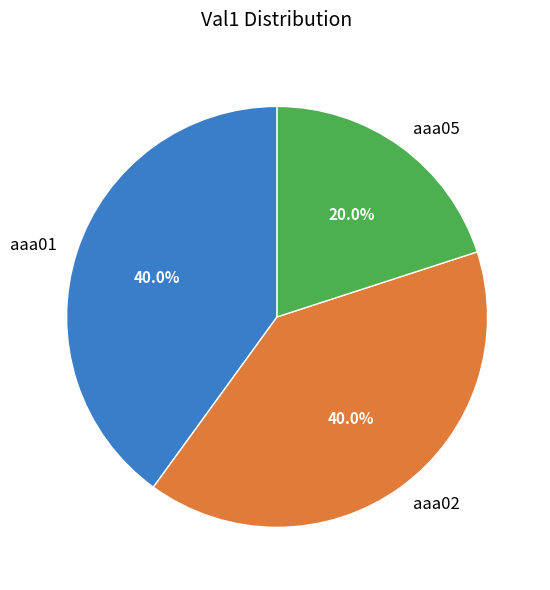

True or false: aaa02 accounts for 40% of the total.

True